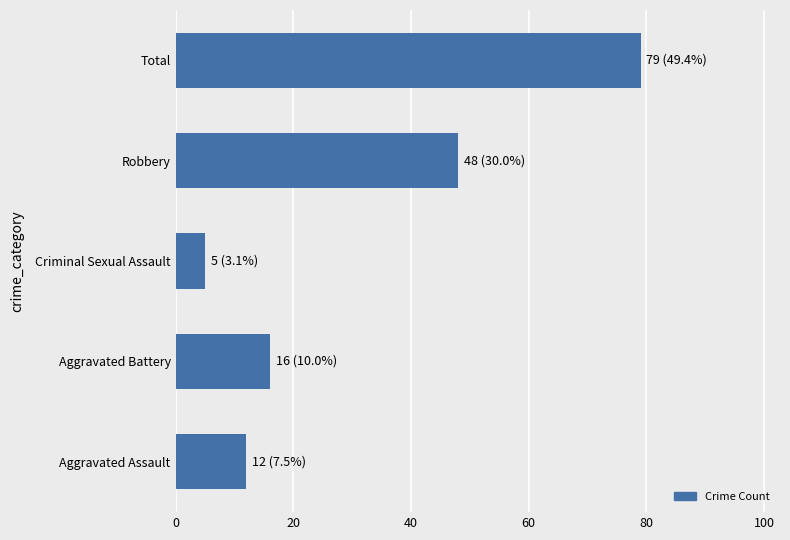

Which has a higher value, Aggravated Assault or Total?

Total